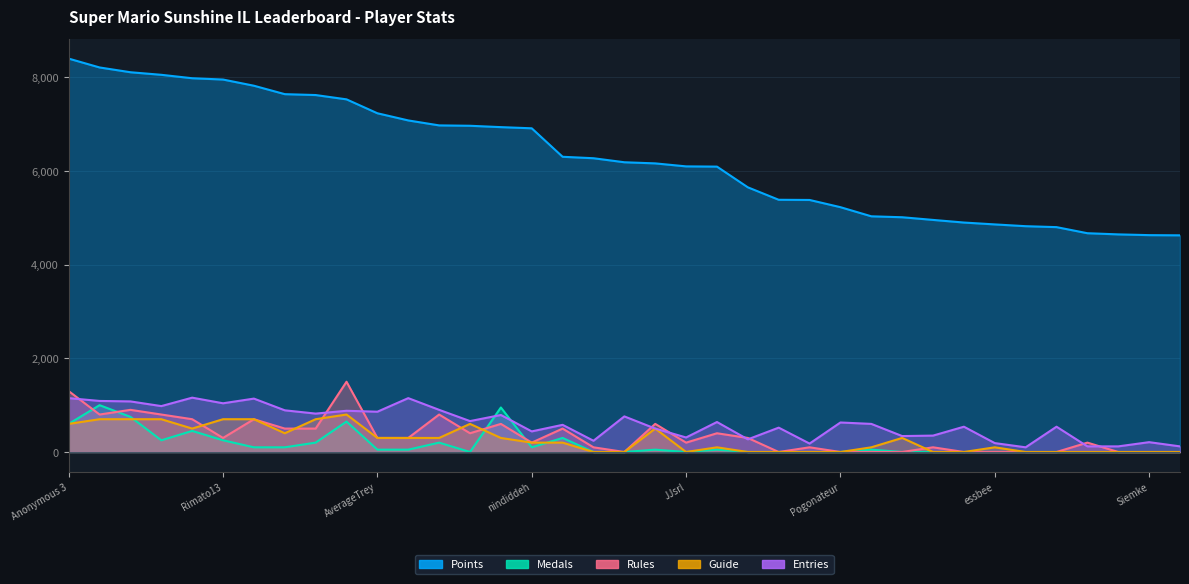

Between which two adjacent categories do Guide and Rules first intersect?

Despin and Rimato13